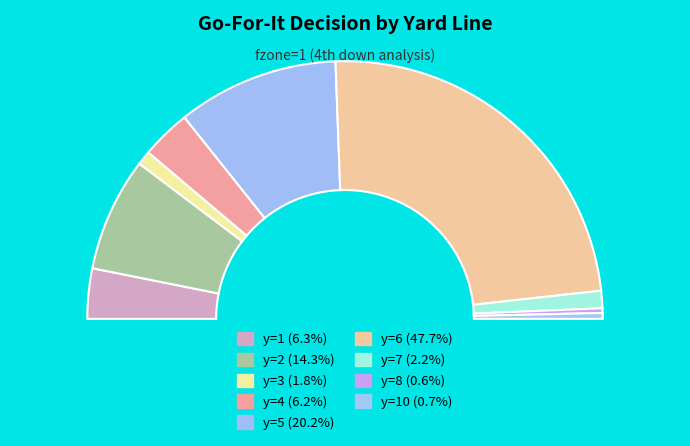

To the nearest percent, what is the difference between the y=7 and y=1 slice percentages?

4%